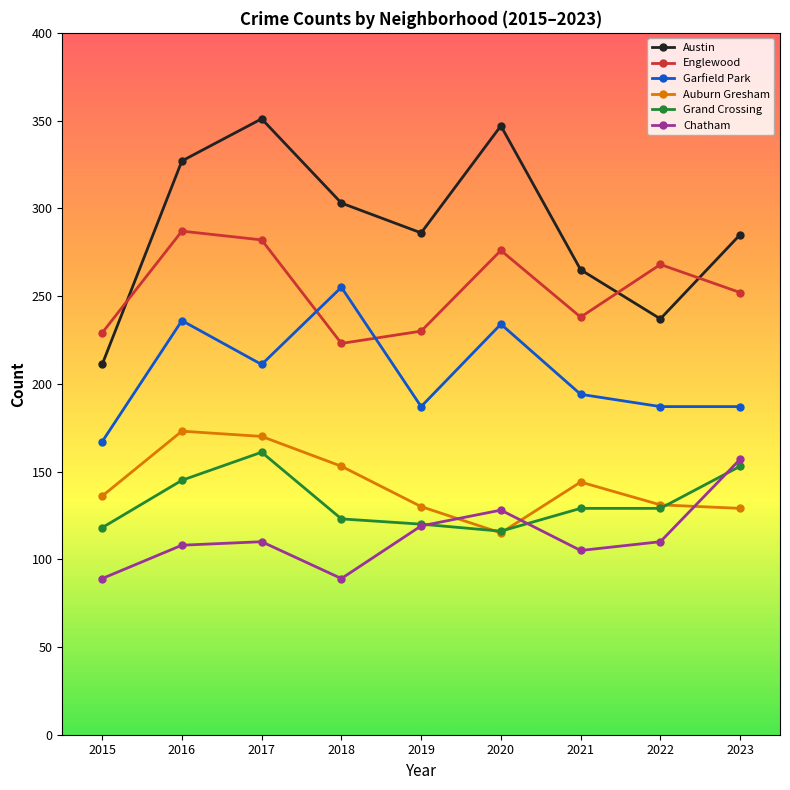

What is the difference between the highest and lowest values at 2018?

214